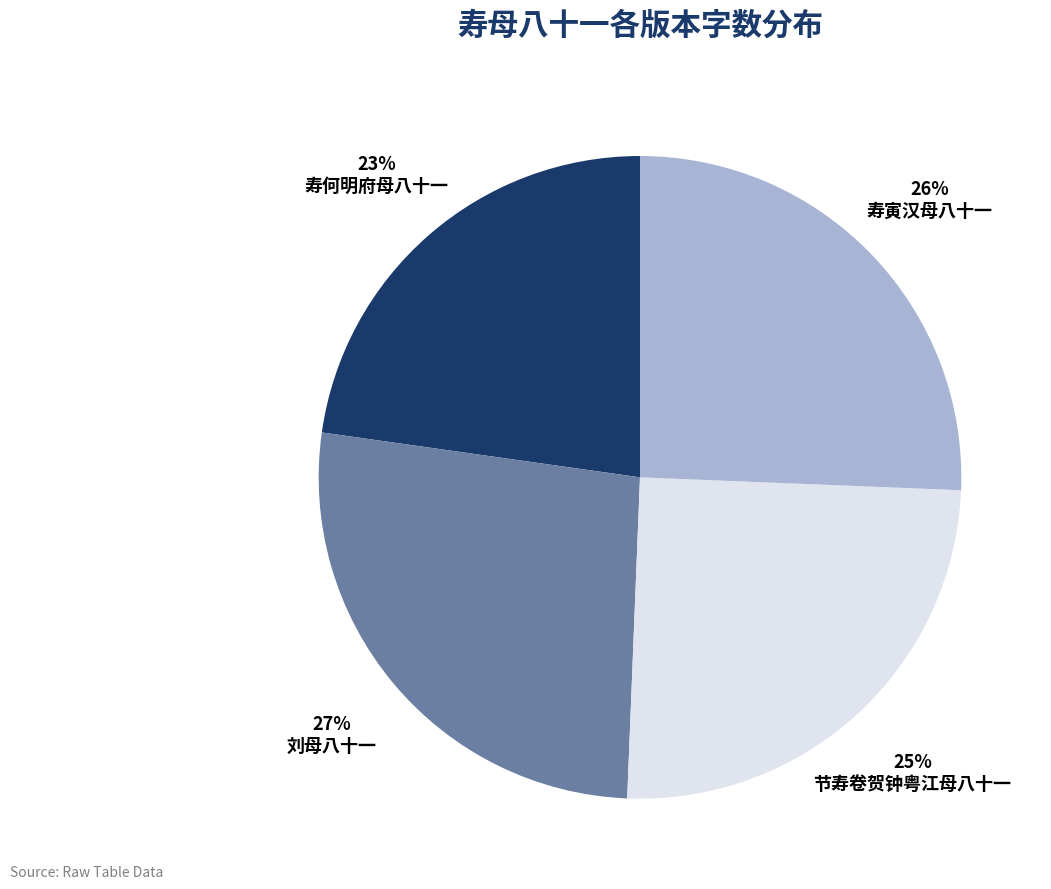

What is the largest slice in the pie chart?

刘母八十一